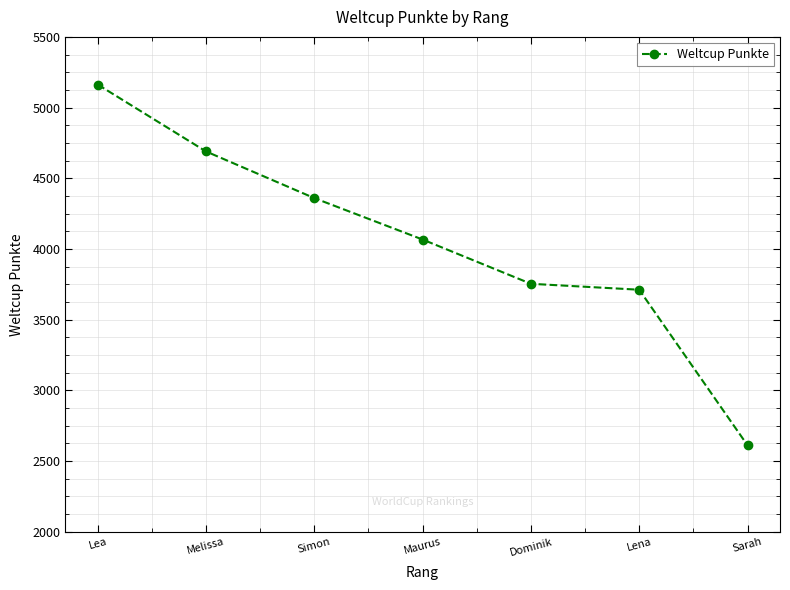

The chart shows a value of 2184 at Lena. True or false?

False